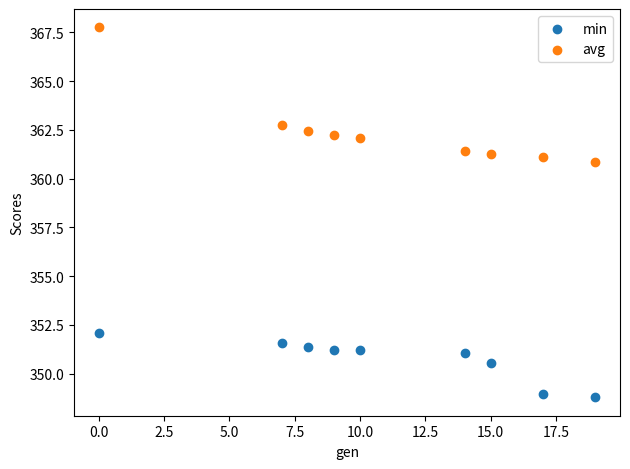

In the avg series, what Y value is closest to 364?

362.8